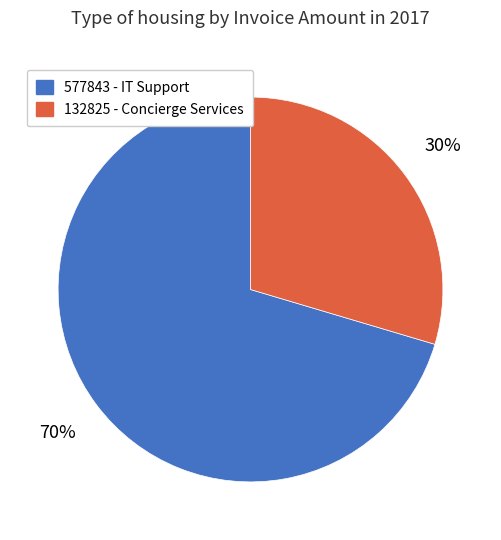

How many segments does this pie chart have?

2